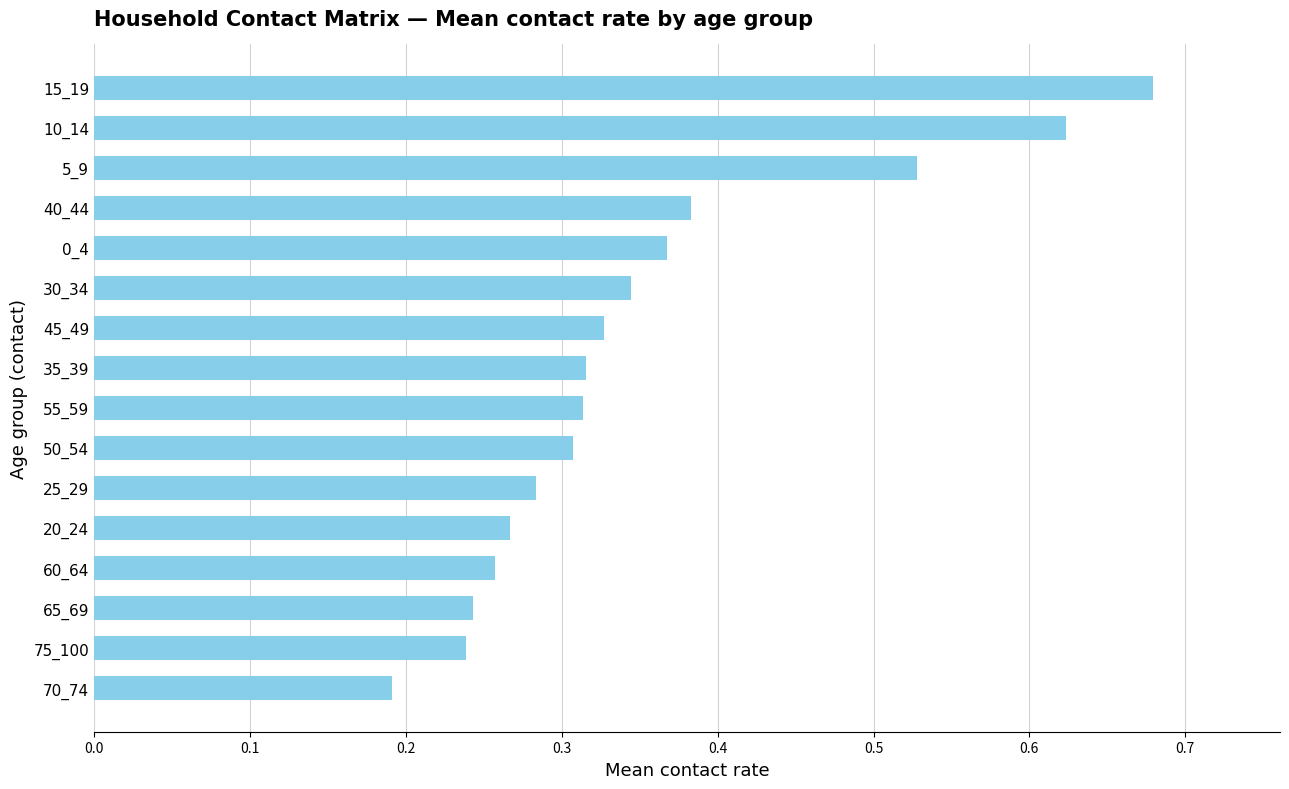

What is the sum of all values?

5.7